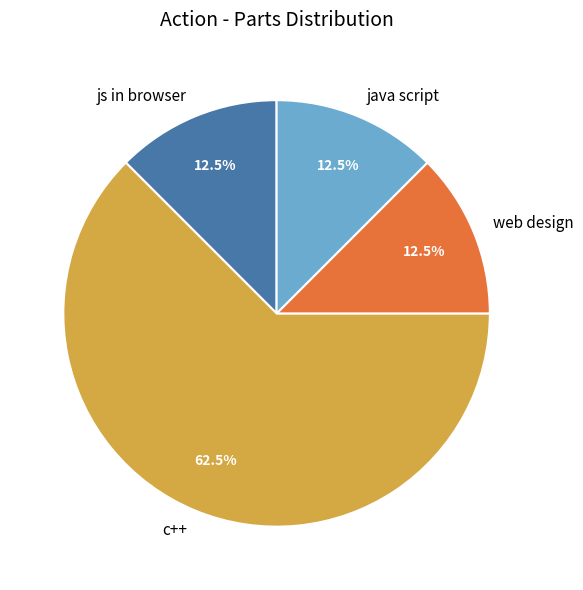

Approximately how many times larger is the value at c++ compared to java script?

5.0